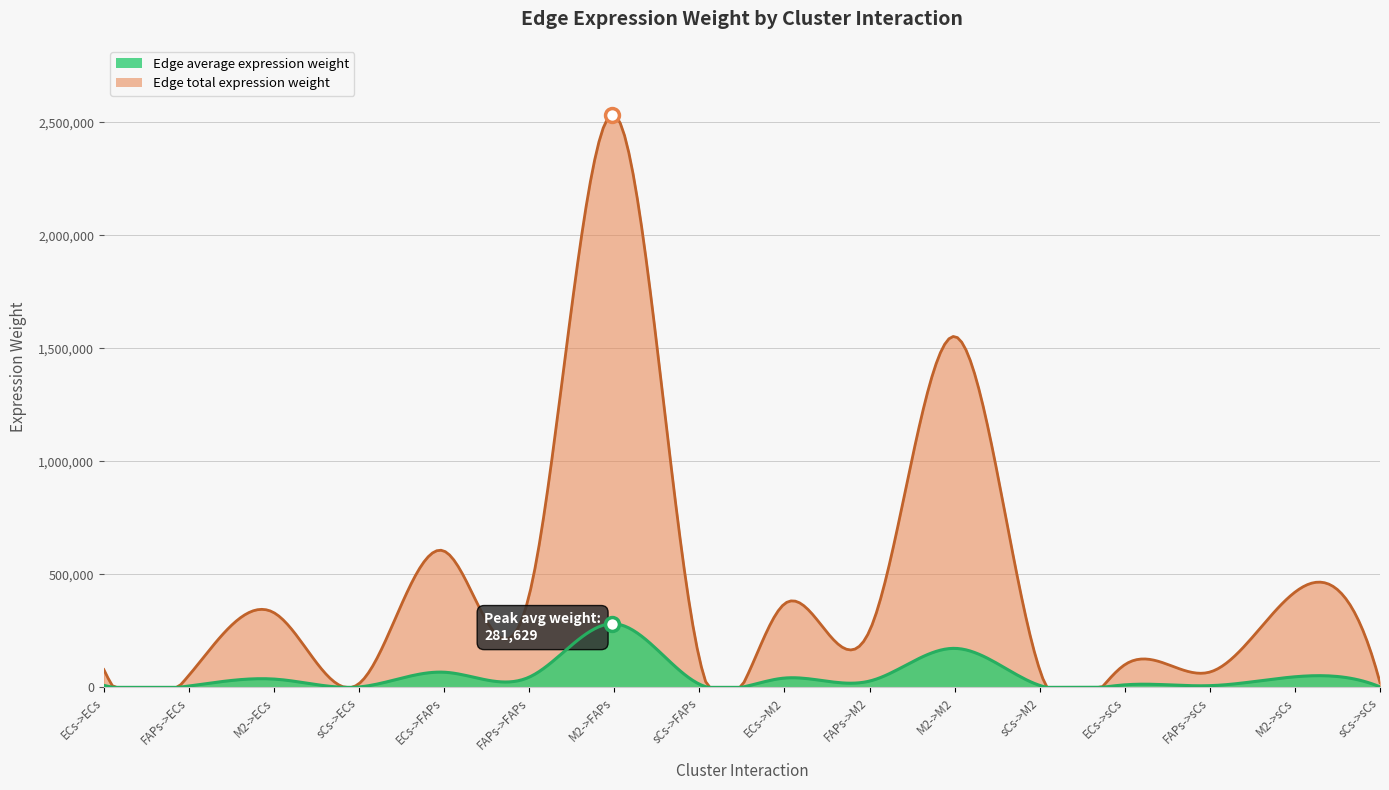

What is the label of the 16th point from the right?

ECs->ECs